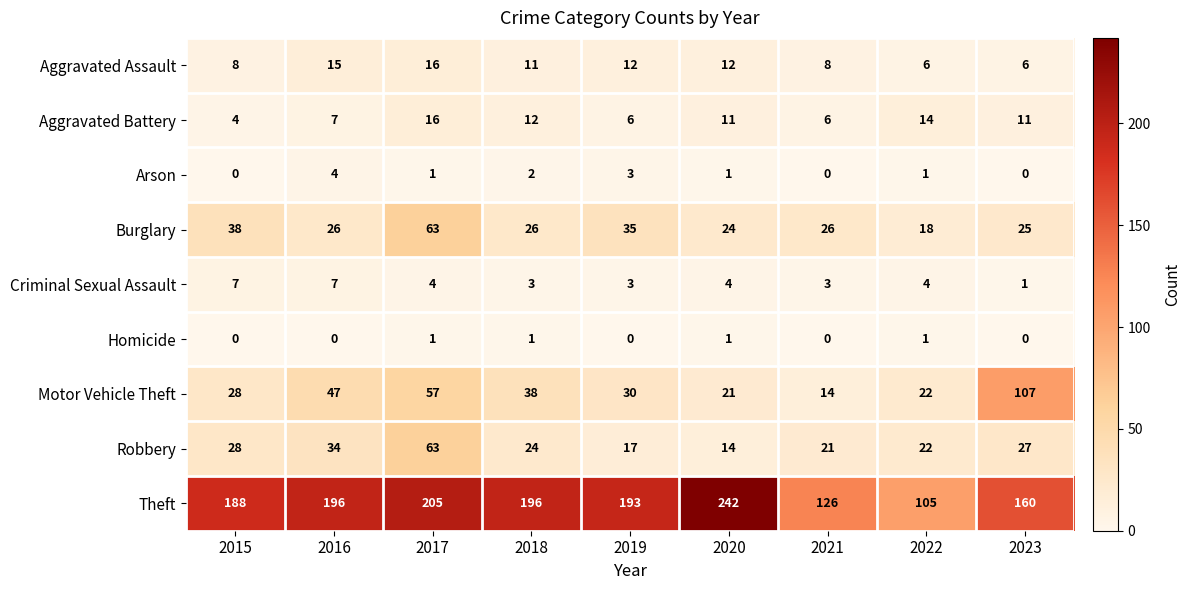

The value of Robbery at 2018 is 24. True or false?

True